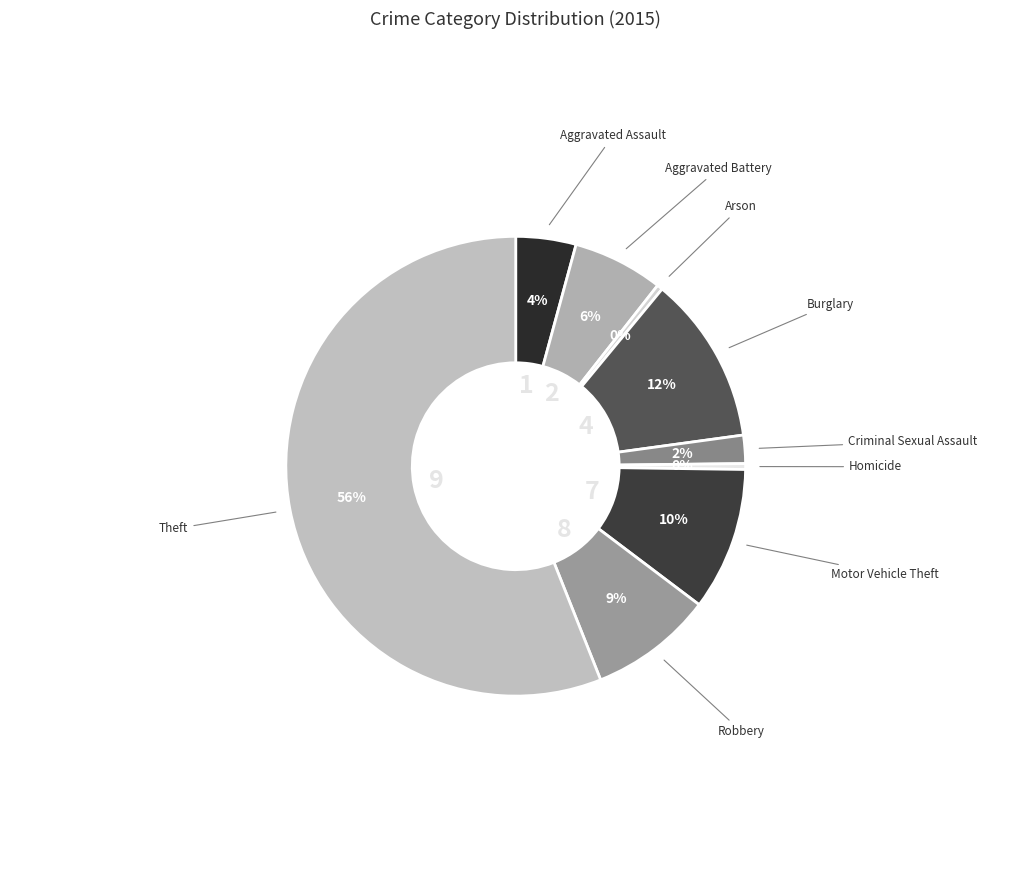

How many slices are in this pie chart?

9